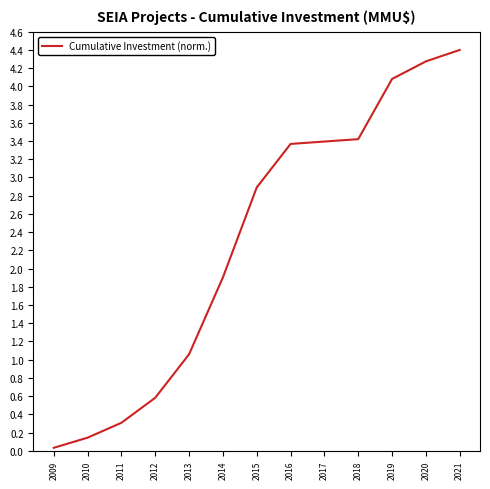

True or false: the data shows 4.3 at 2020.

True